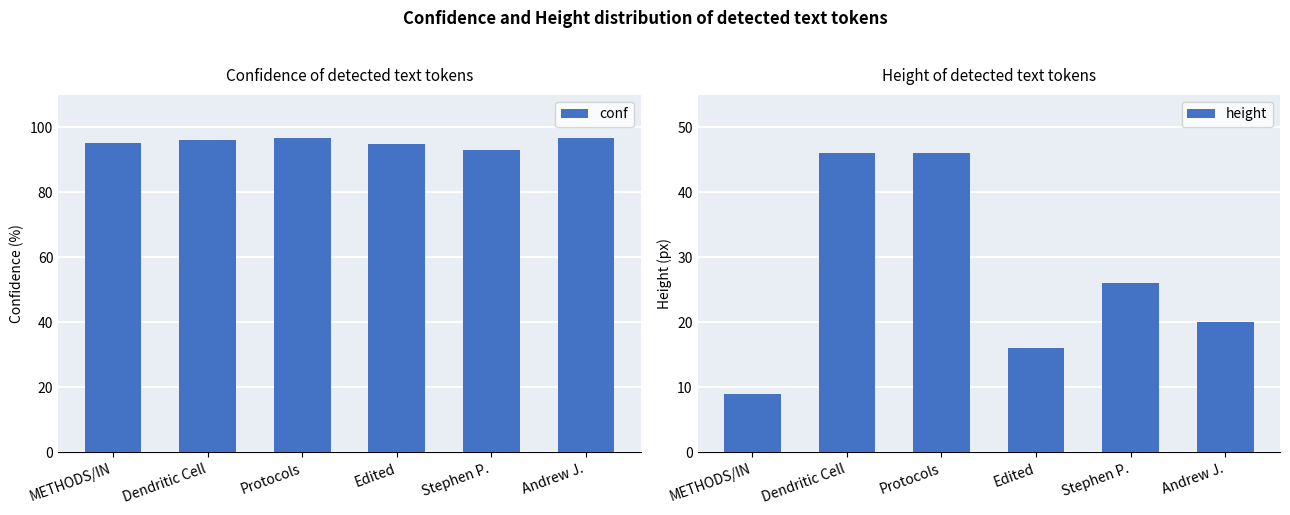

True or false: height has a value of 46.0 at Protocols.

True